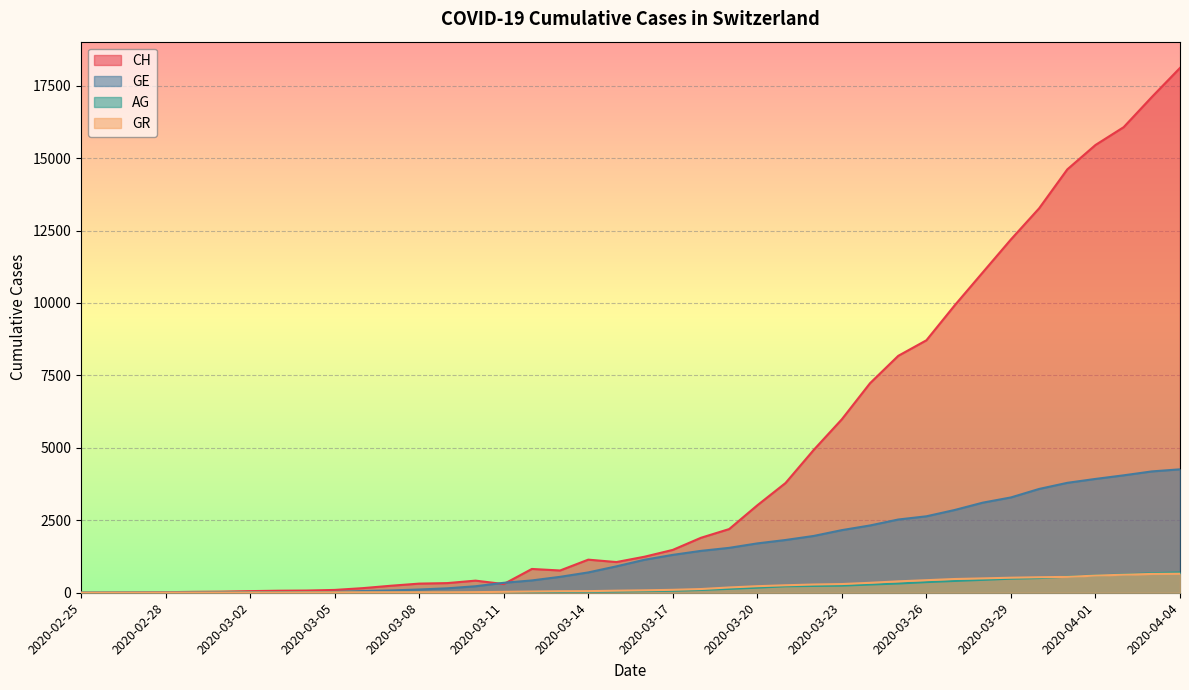

What are all the series names shown in the legend?

CH, GE, AG, GR